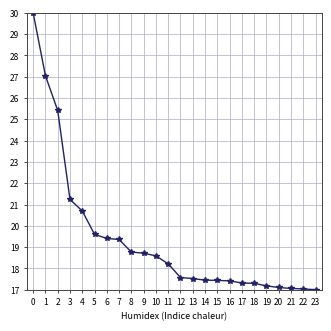

What is the value of the 23rd point from the left?

17.0